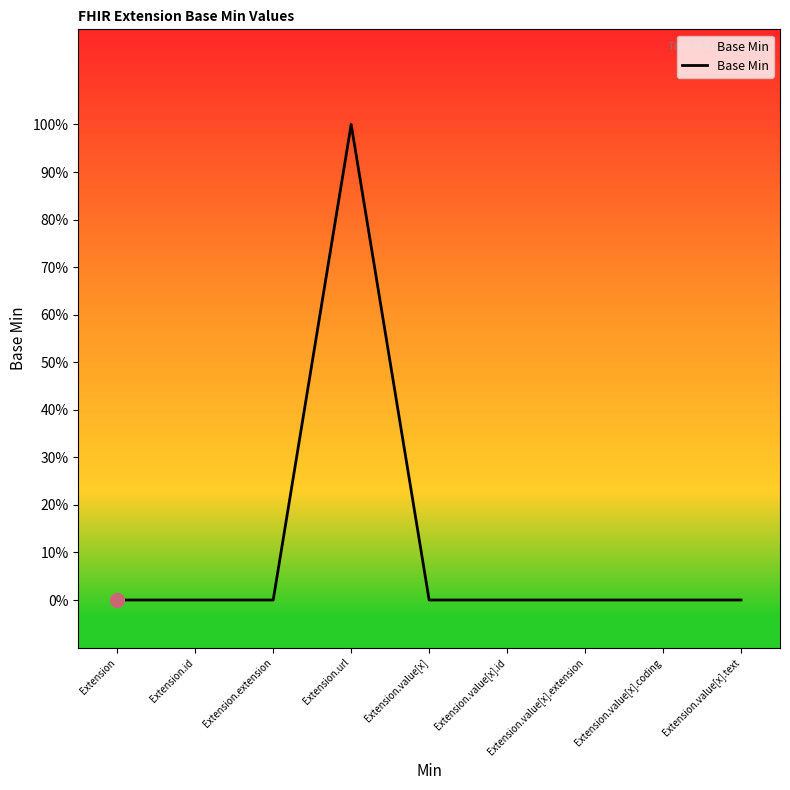

What is the greatest value displayed?

1